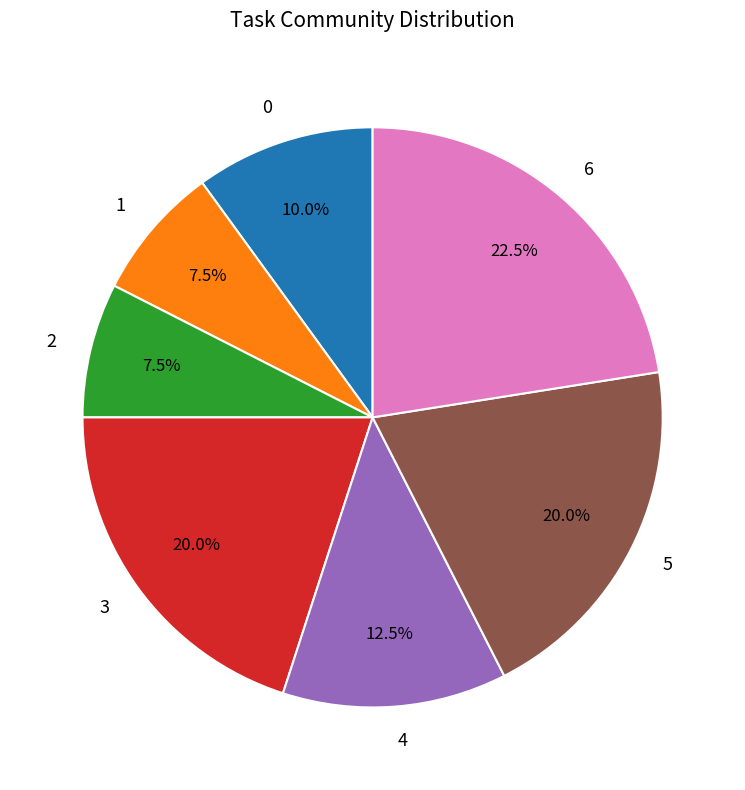

What percentage do 0 and 3 together represent?

30.0%